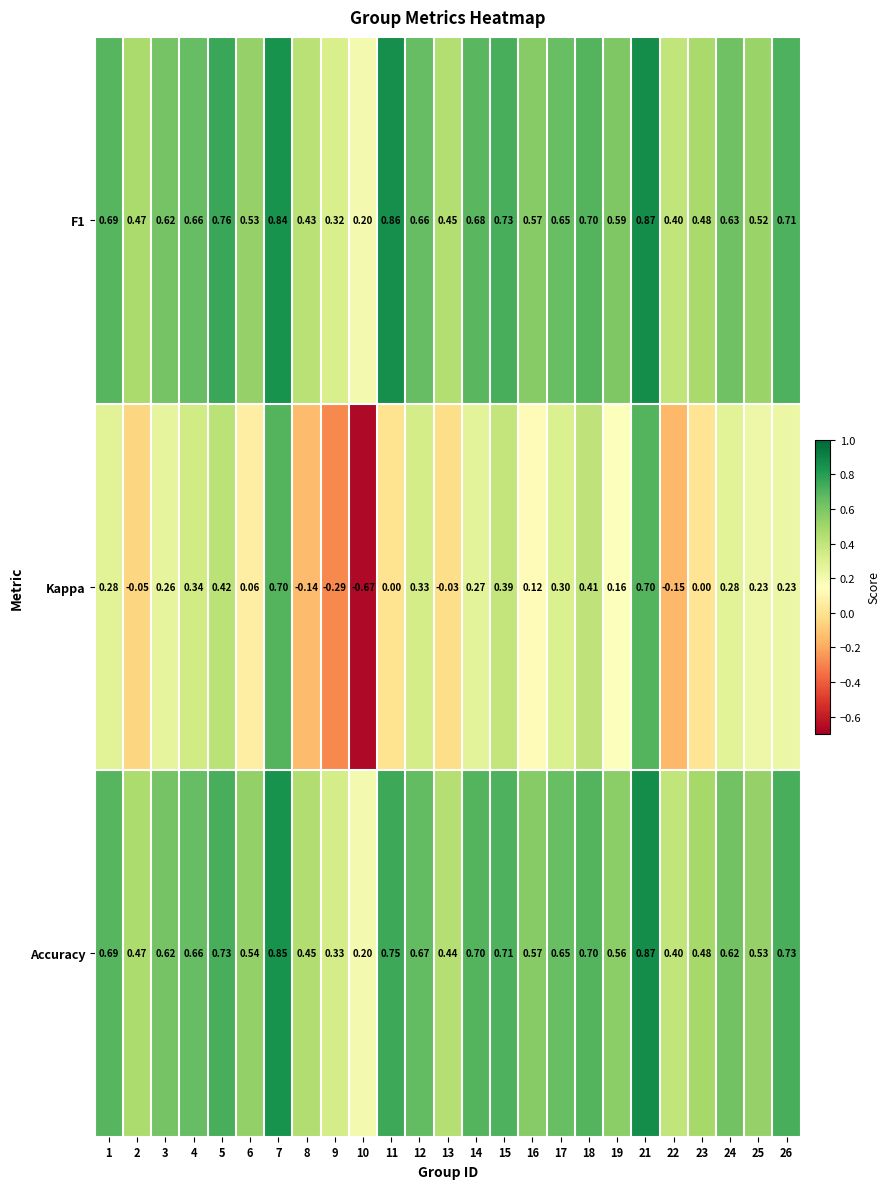

Which series has the largest range (max minus min)?

Kappa